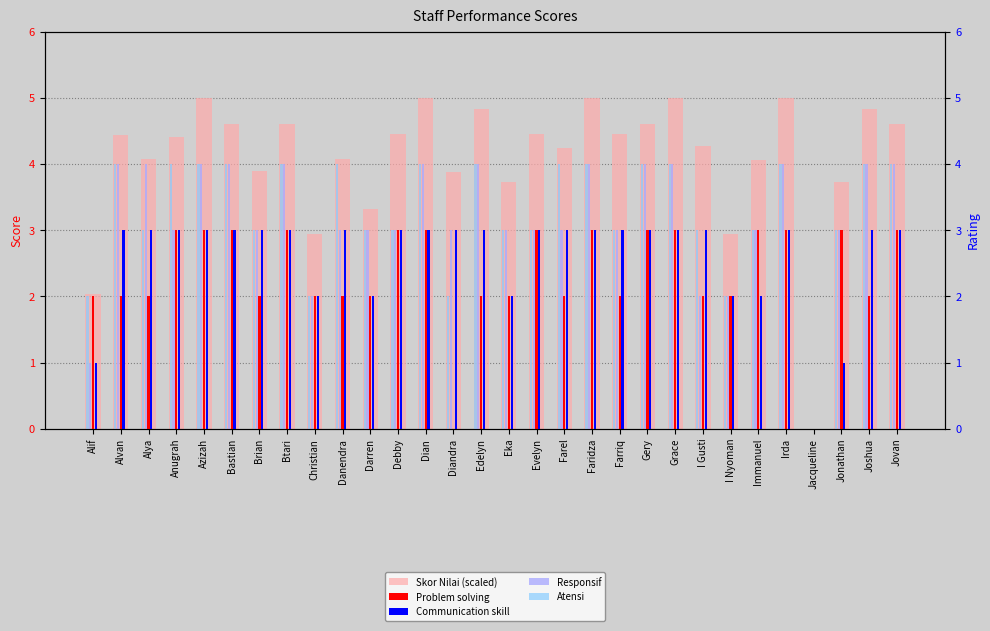

What are all the series names shown in the legend?

Skor Nilai (scaled), Problem solving, Communication skill, Responsif, Atensi